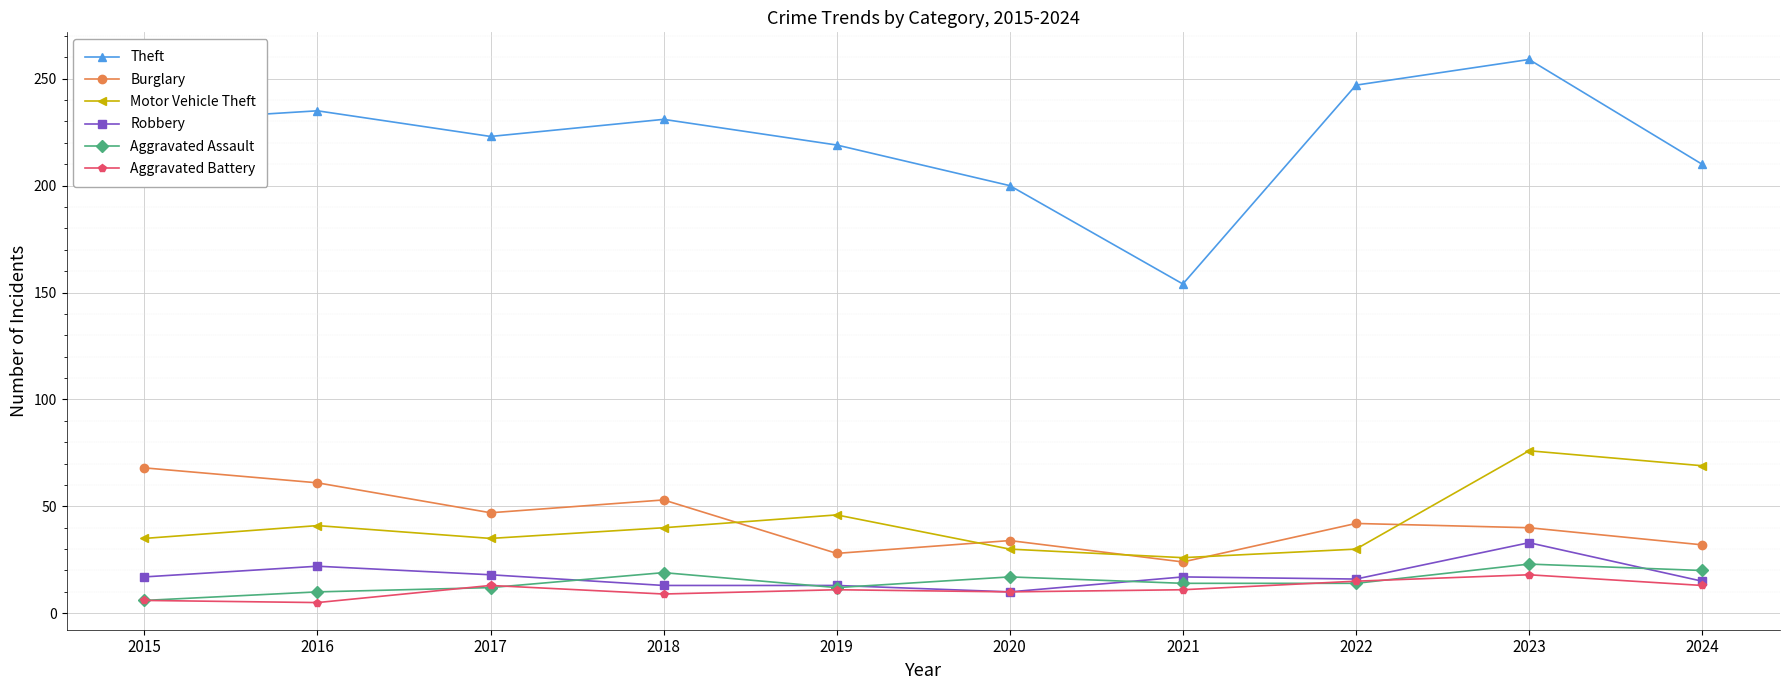

At how many categories does at least one series exceed 214?

7